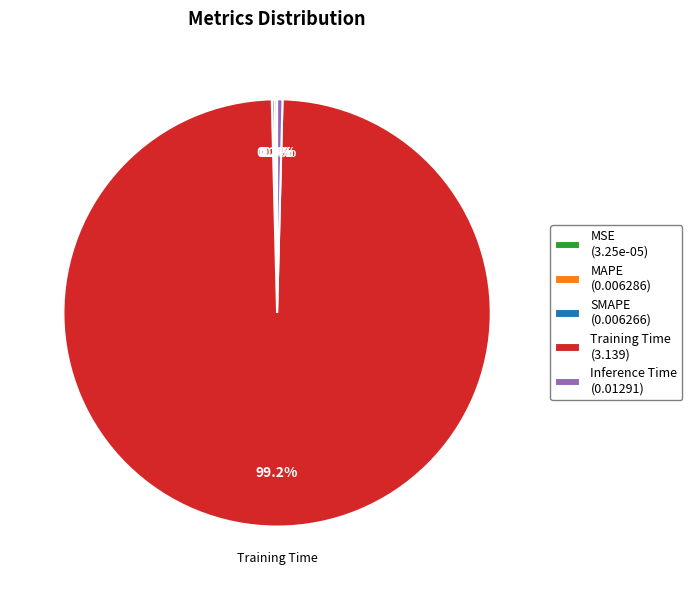

To the nearest percent, what is the average slice percentage?

20%